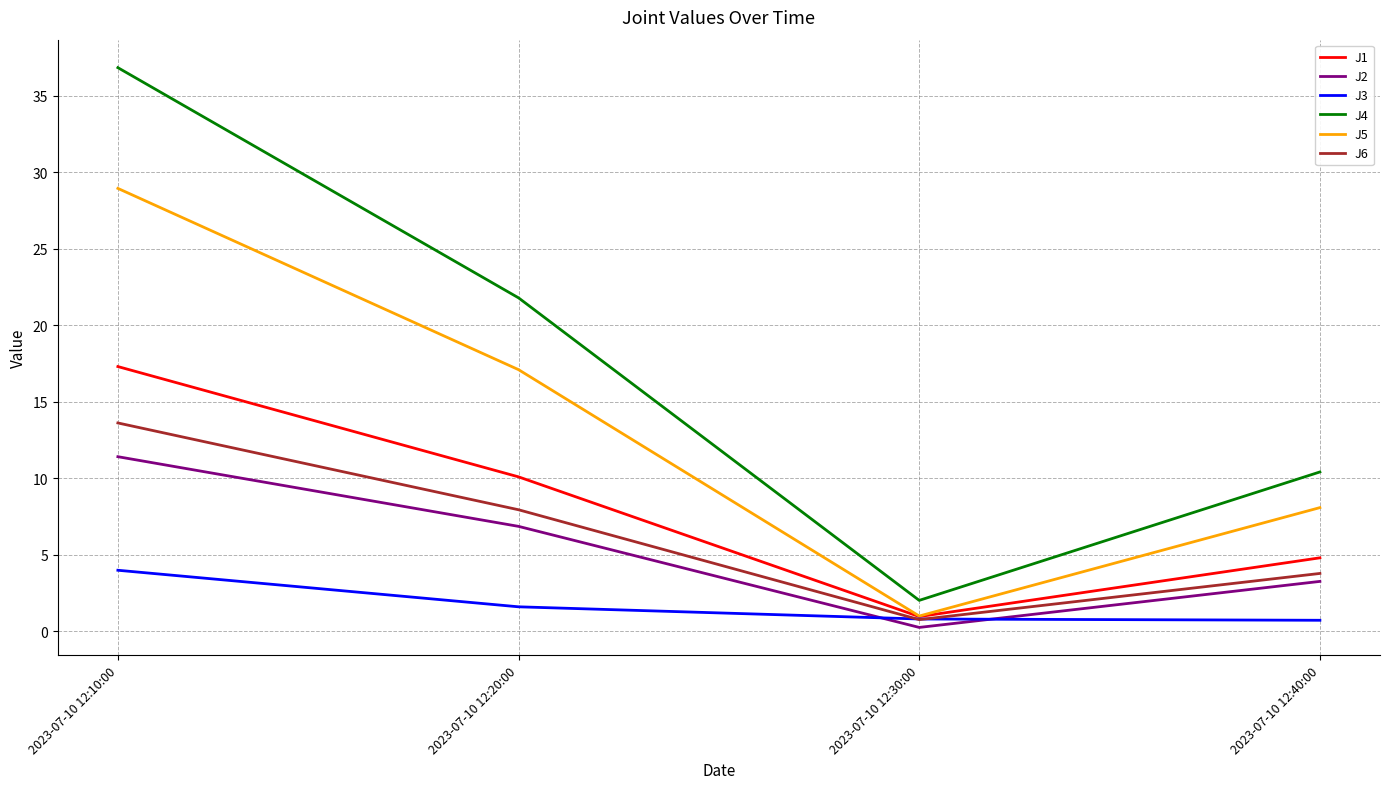

Is it true that J4 equals 36.8 at 2023-07-10 12:10:00?

True